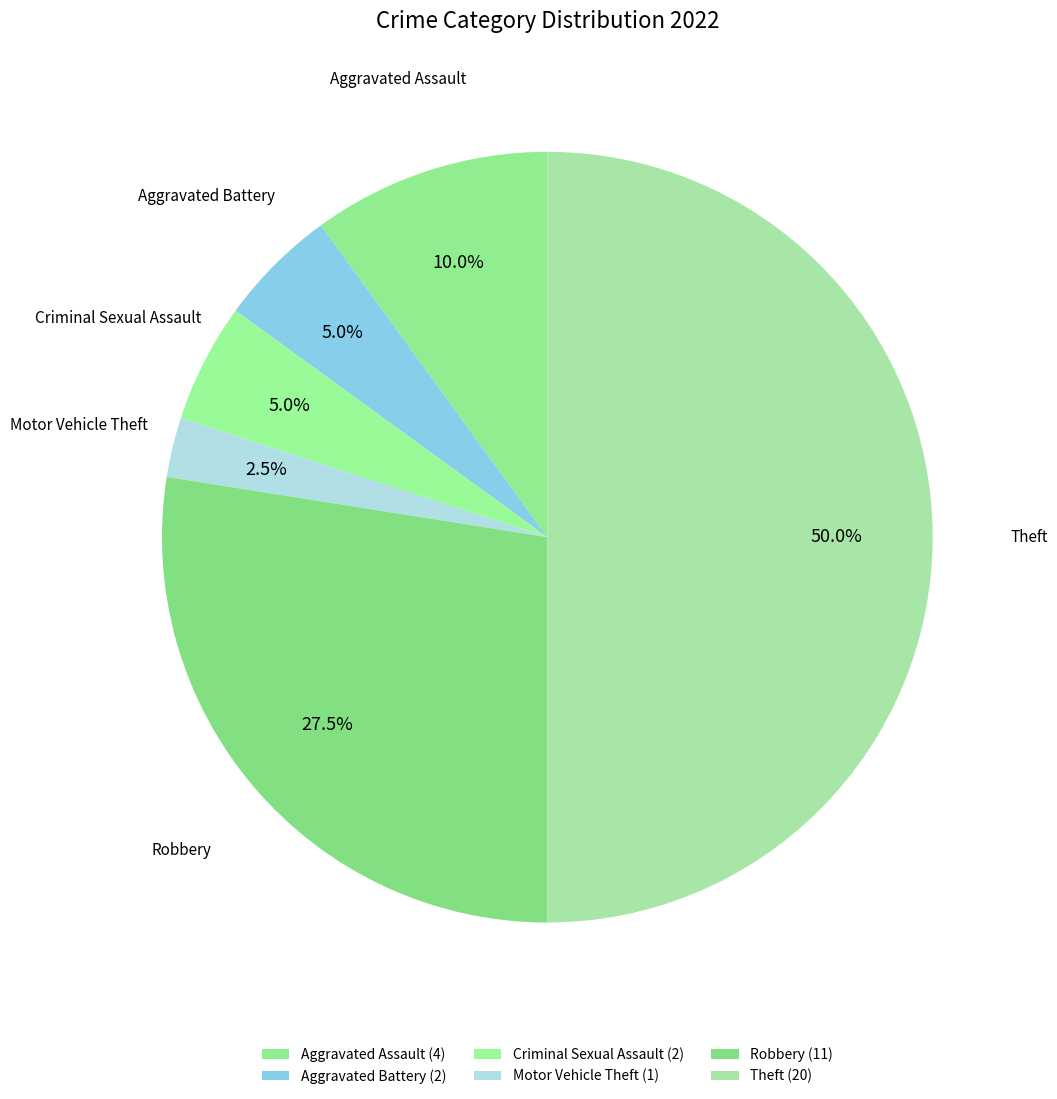

What is the smallest slice in the pie chart?

Motor Vehicle Theft